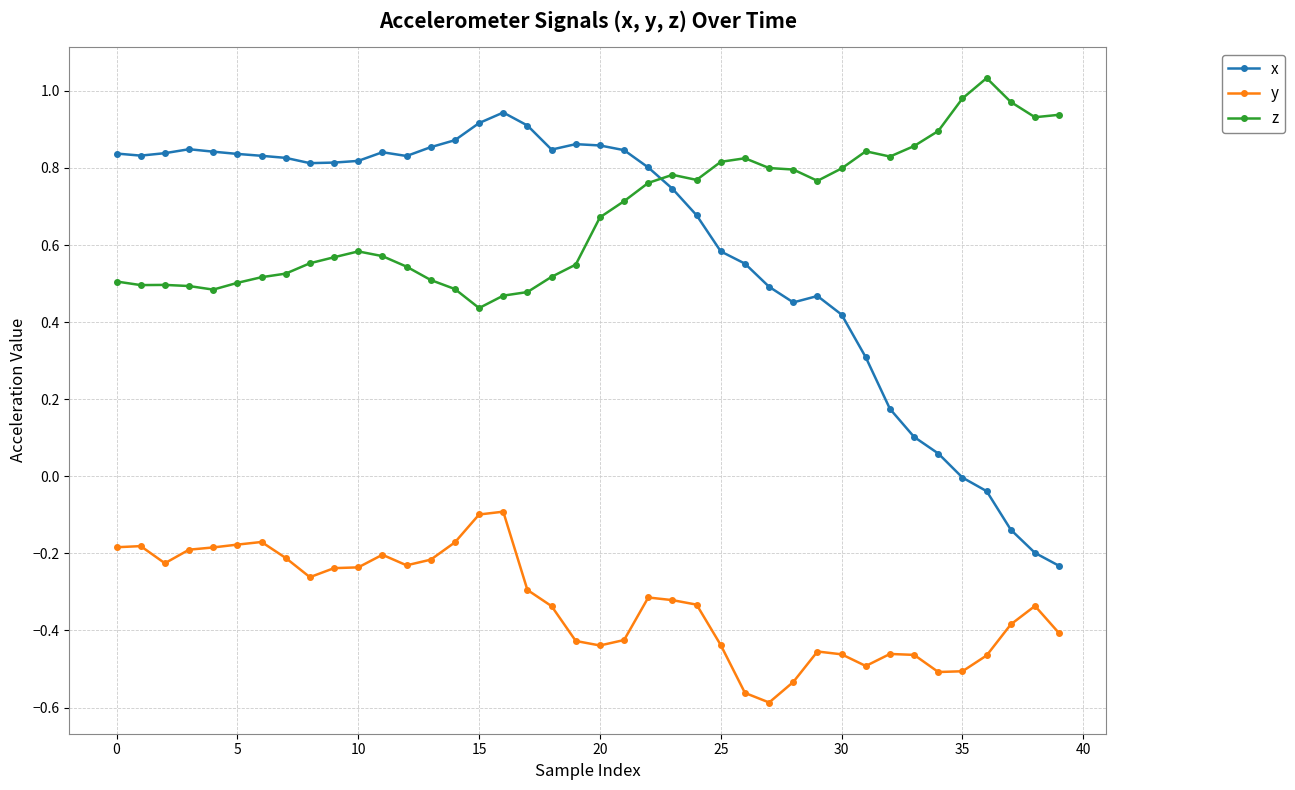

List the series in order of their peak value, highest first.

z, x, y